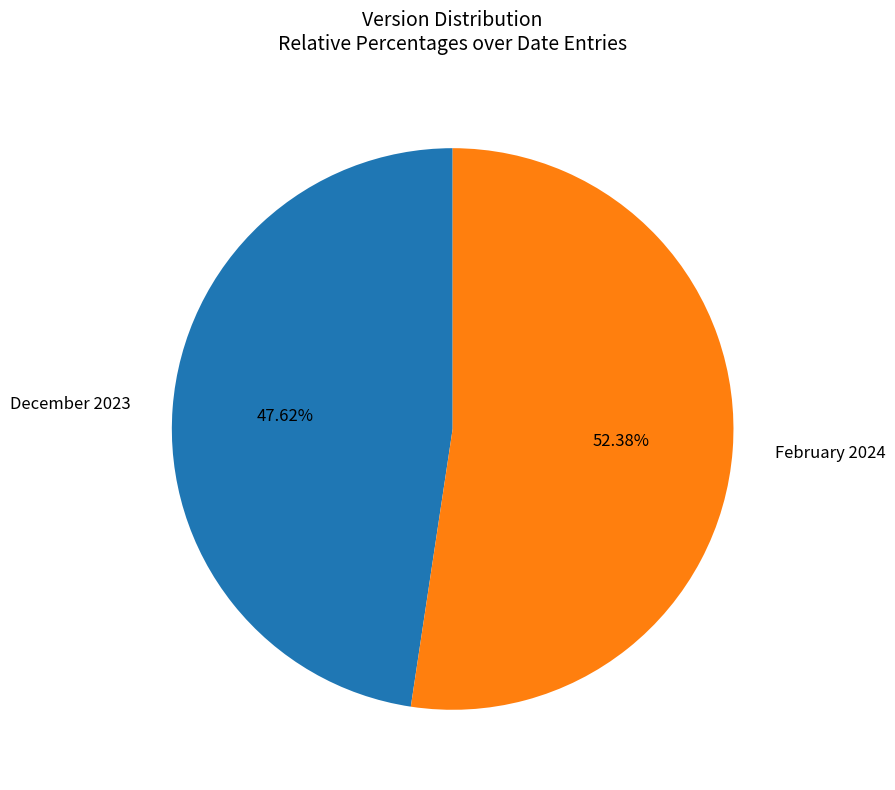

To the nearest percent, what is the combined percentage of December 2023 and February 2024?

100%